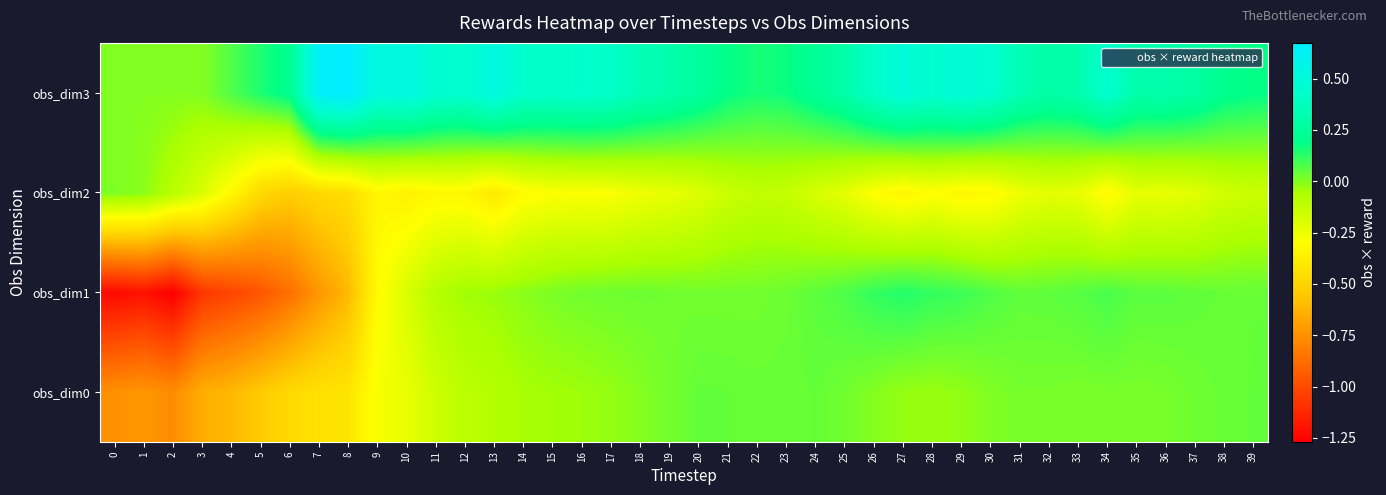

At 31, list the series in order from smallest to largest.

obs_dim2, obs_dim0, obs_dim1, obs_dim3